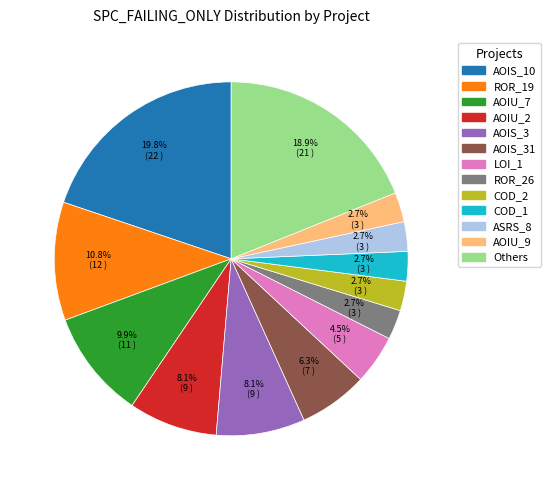

How many slices are in this pie chart?

13